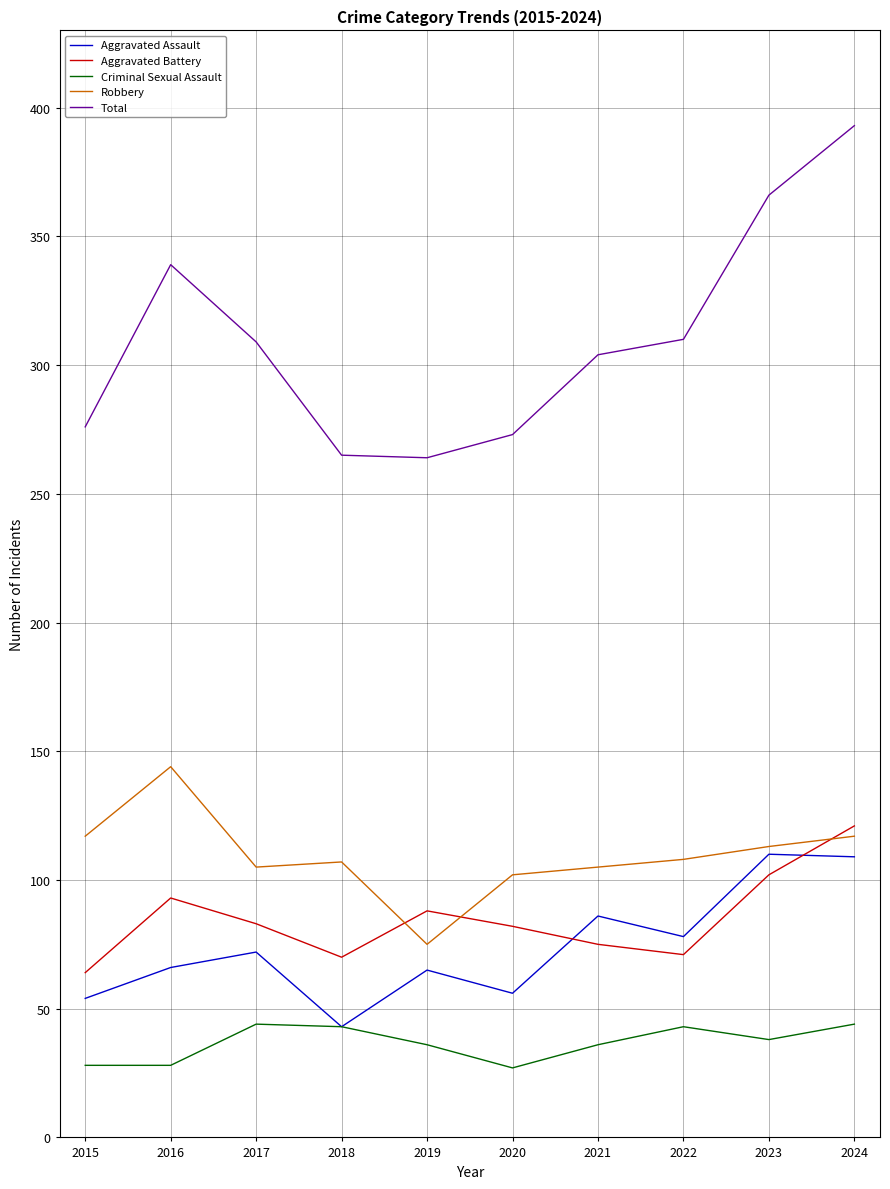

Does the chart have visible grid lines?

Yes